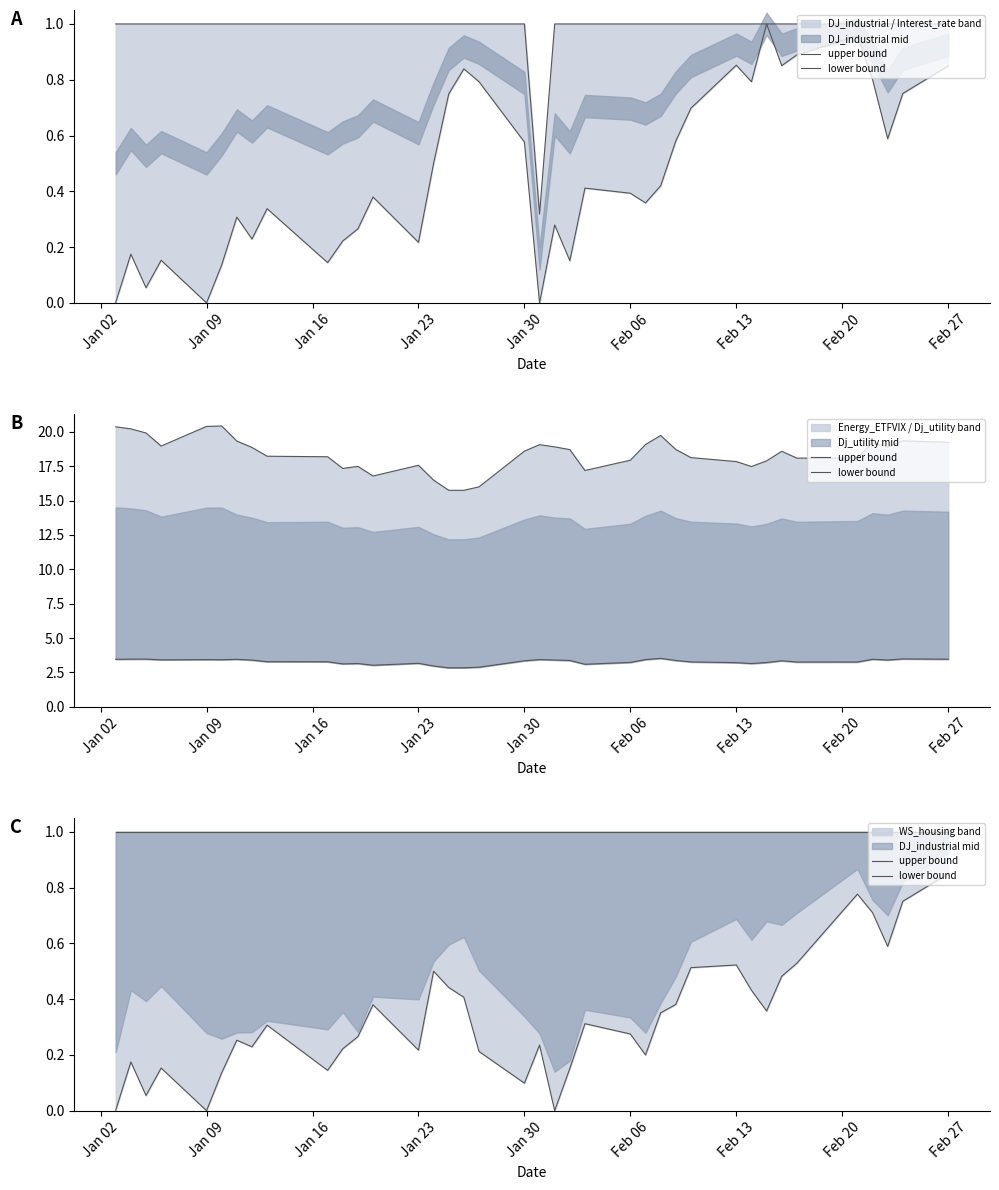

Which series has the largest total across all categories?

upper bound